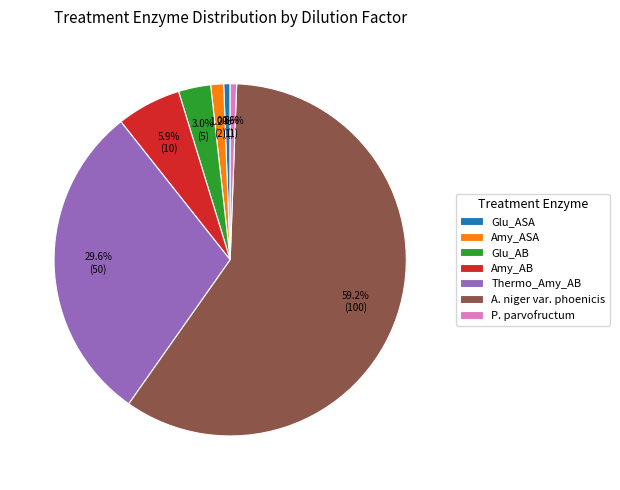

Count the number of slices in the pie.

7